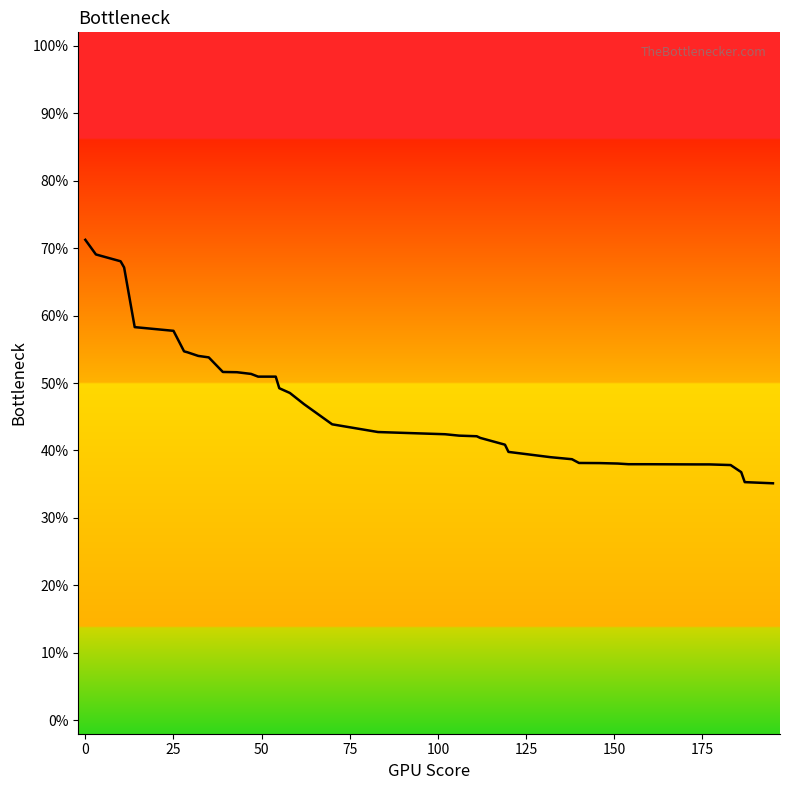

Is this an area chart (filled region under the line)?

No